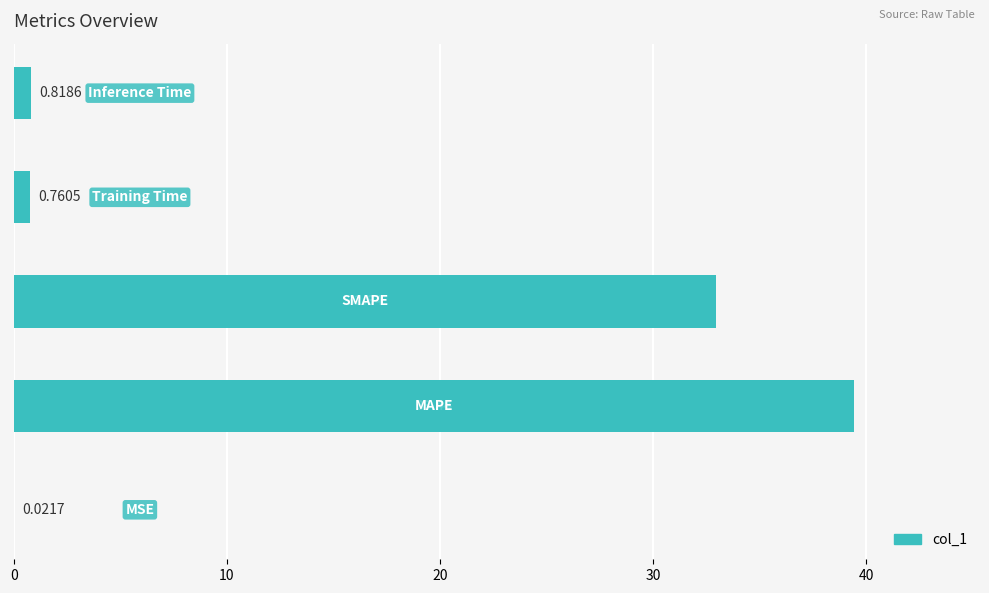

How many categories are shown in the chart?

5